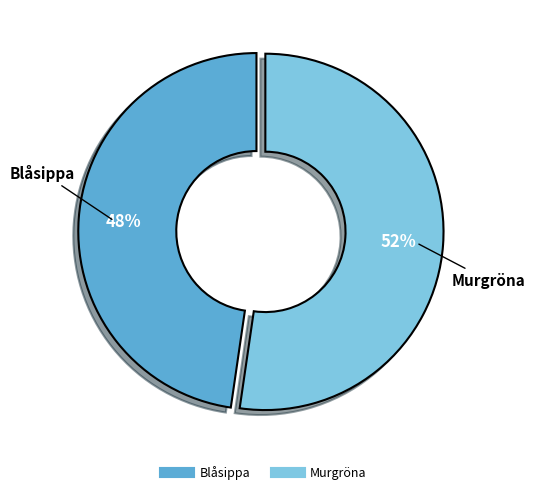

To the nearest percent, what is the combined percentage of Blåsippa and Murgröna?

100%